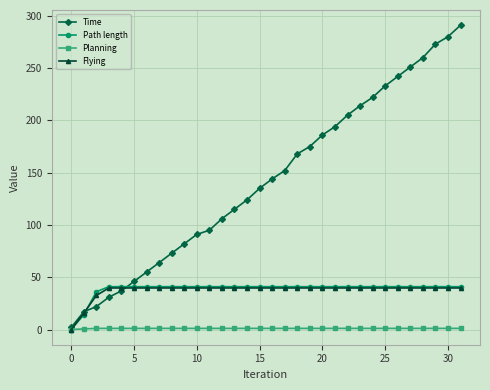

At how many categories does at least one series exceed 111?

19